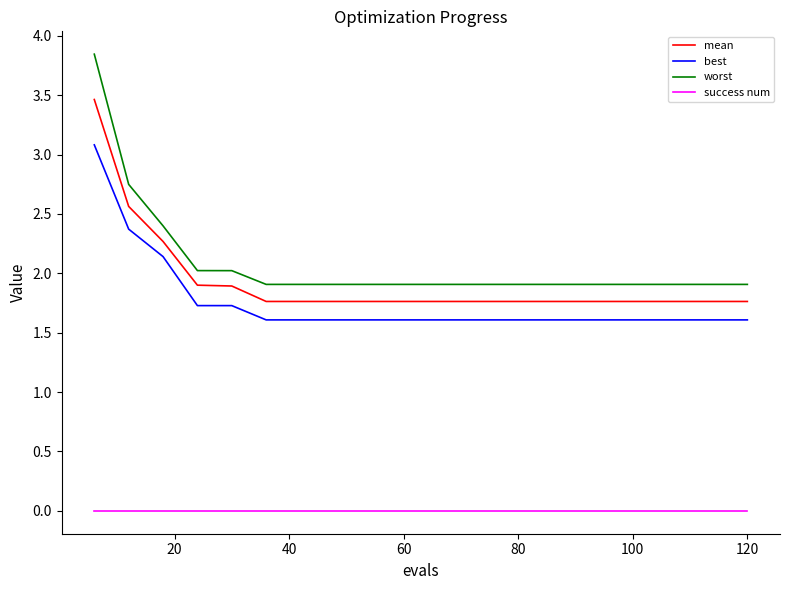

True or false: worst and best cross at least once.

False